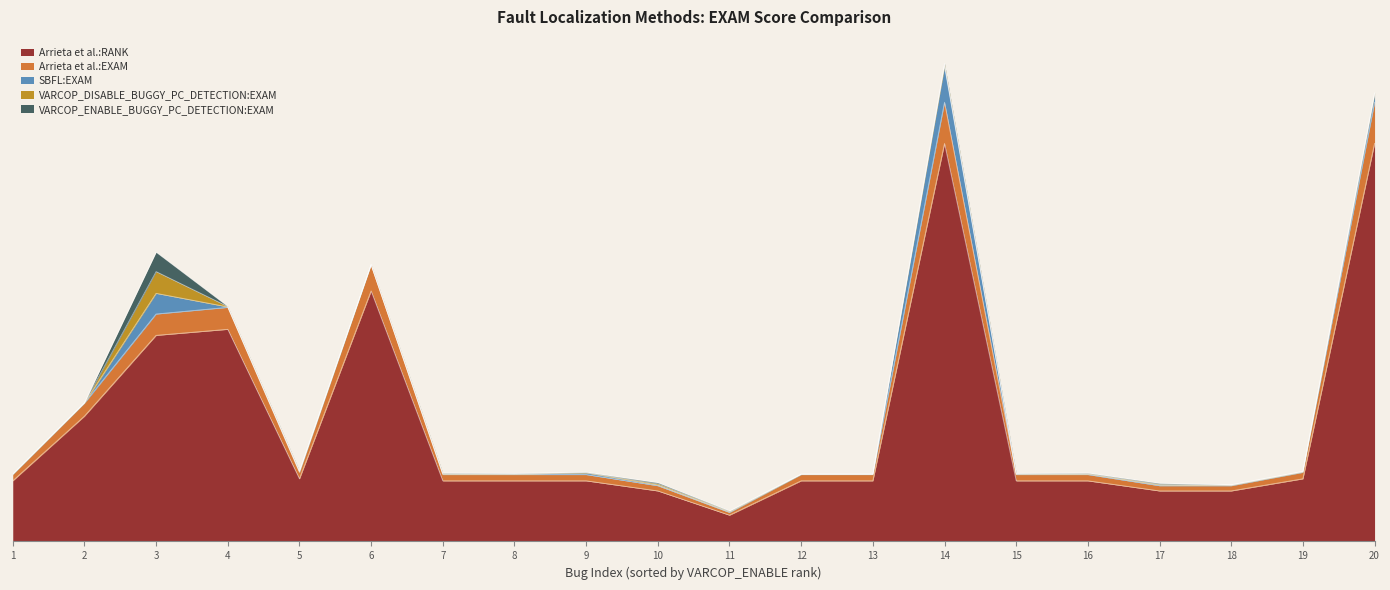

What is the sum of the SBFL:EXAM values at 5 and 3?

10.6